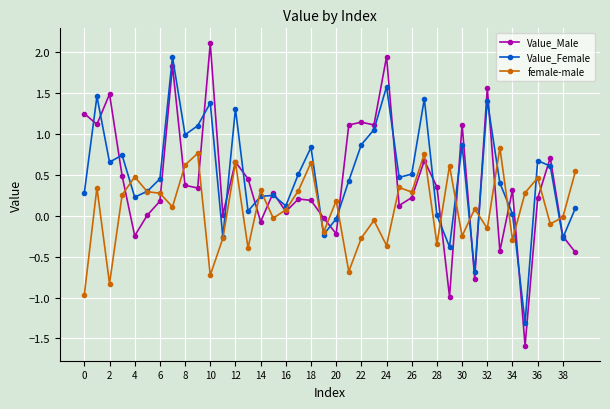

What is the value of the Value_Female point at the 31st from the left?

0.9